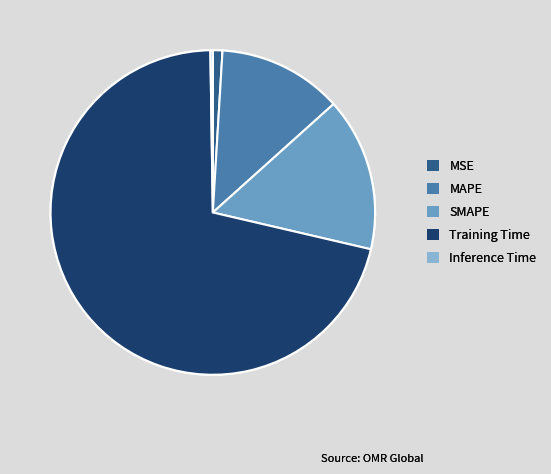

Between MAPE and Training Time, which is larger?

Training Time